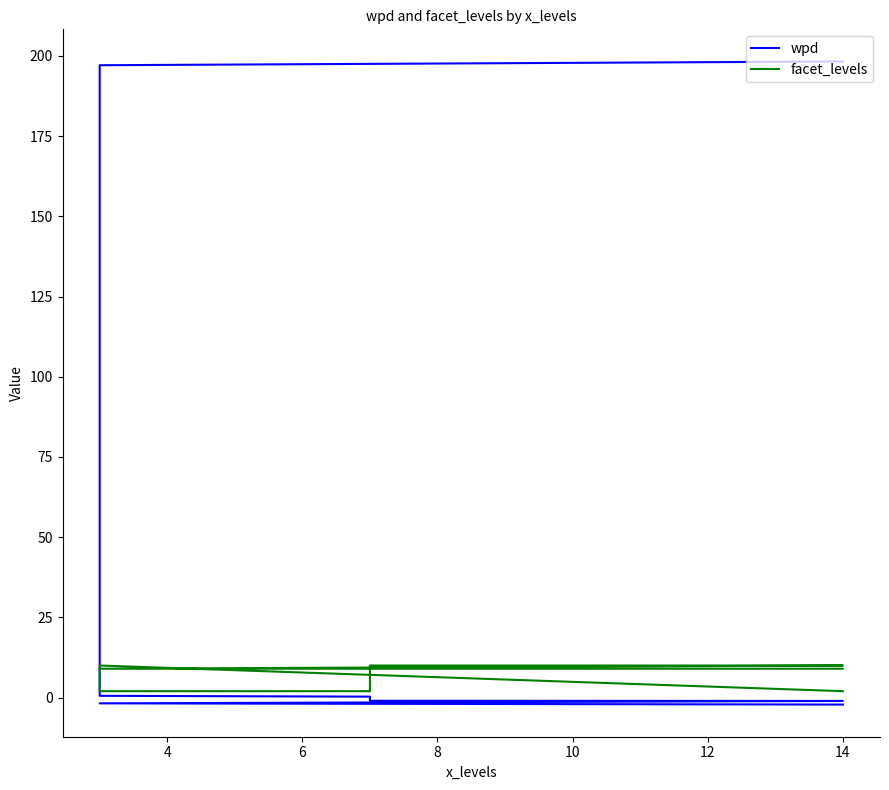

What is the sum of the facet_levels values at 10 and 4?

19.0